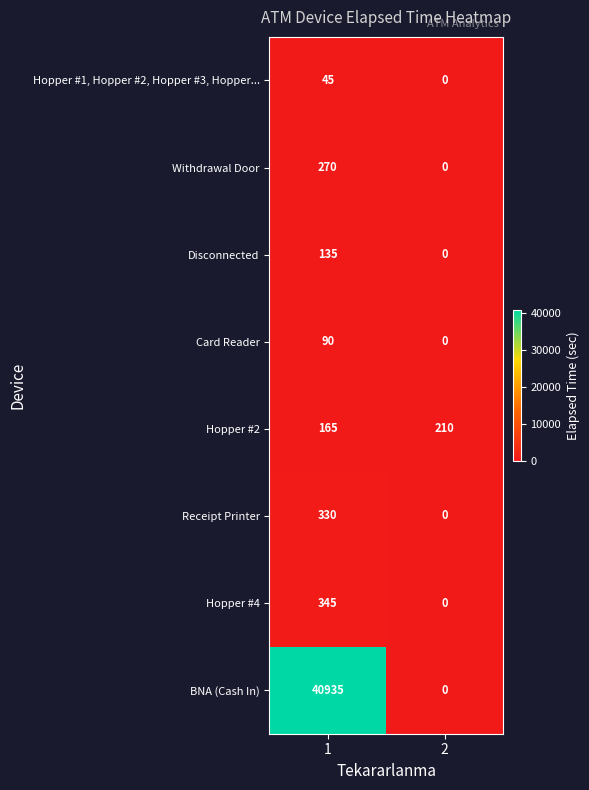

Is it true that Card Reader equals 0 at 2?

True